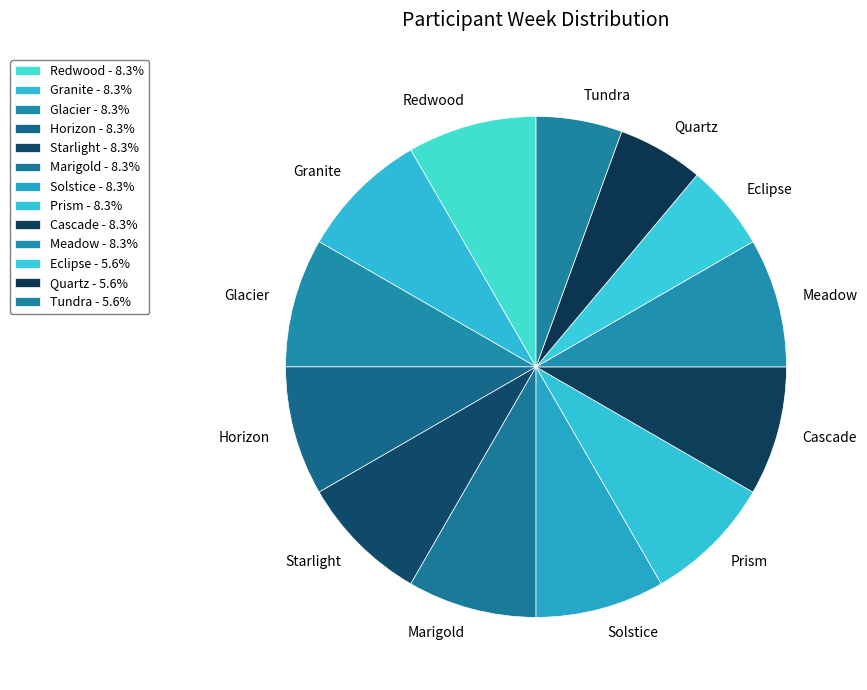

To the nearest percent, what percentage of the pie is Starlight?

8%